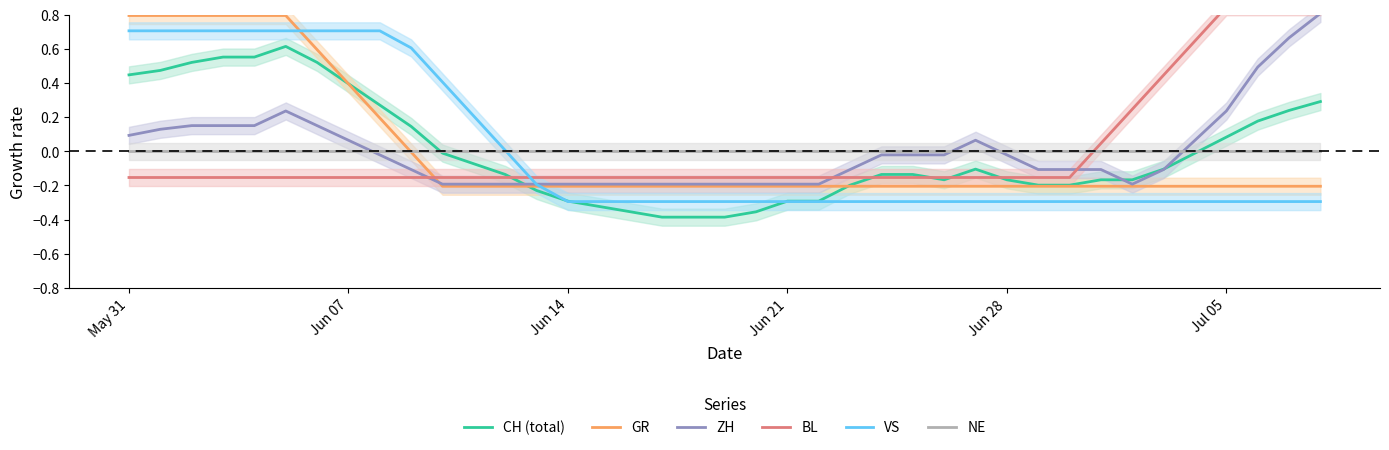

Is it true that GR equals -0.3 at Jun 14?

False